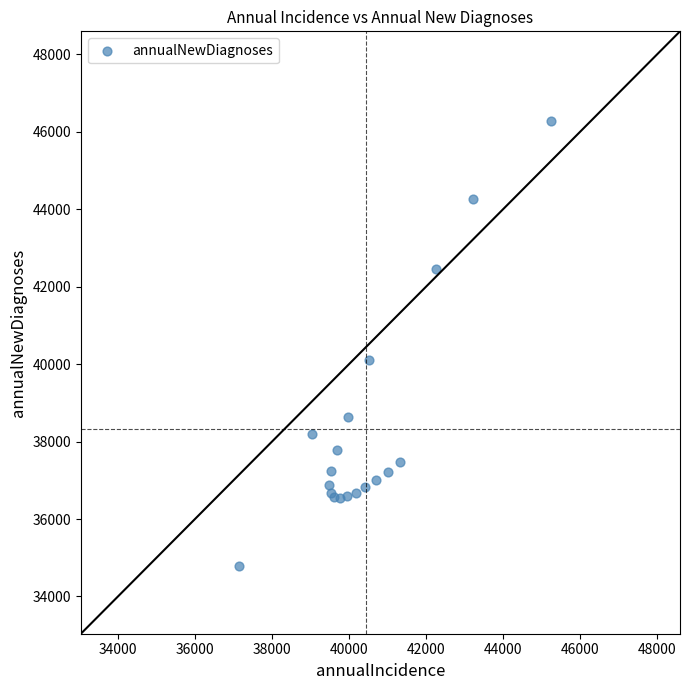

What Y value in the scatter plot is closest to 40530?

40112